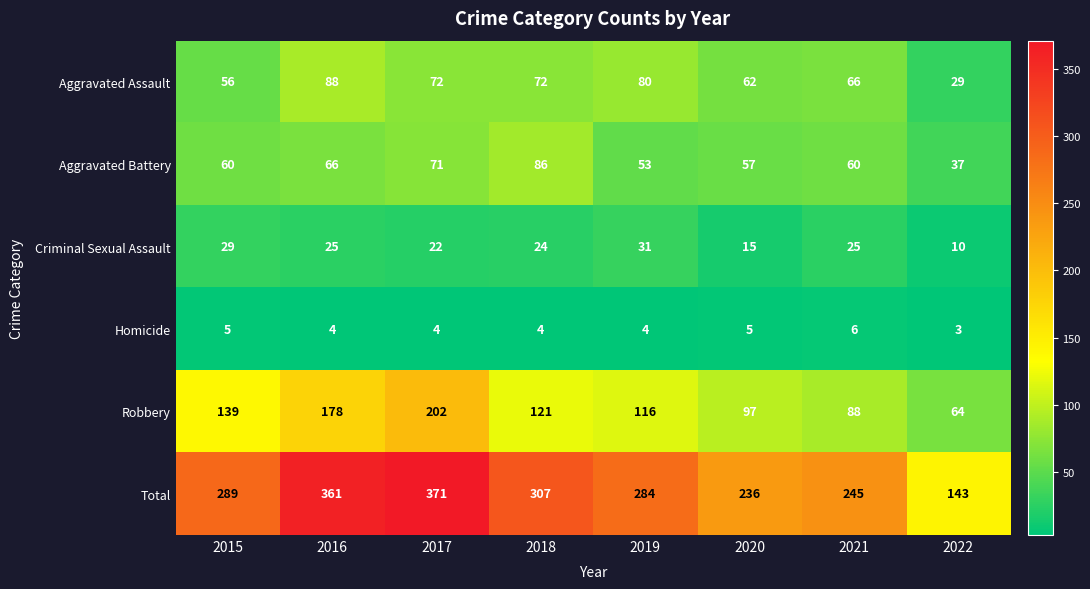

At 2019, list the series in order from smallest to largest.

Homicide, Criminal Sexual Assault, Aggravated Battery, Aggravated Assault, Robbery, Total